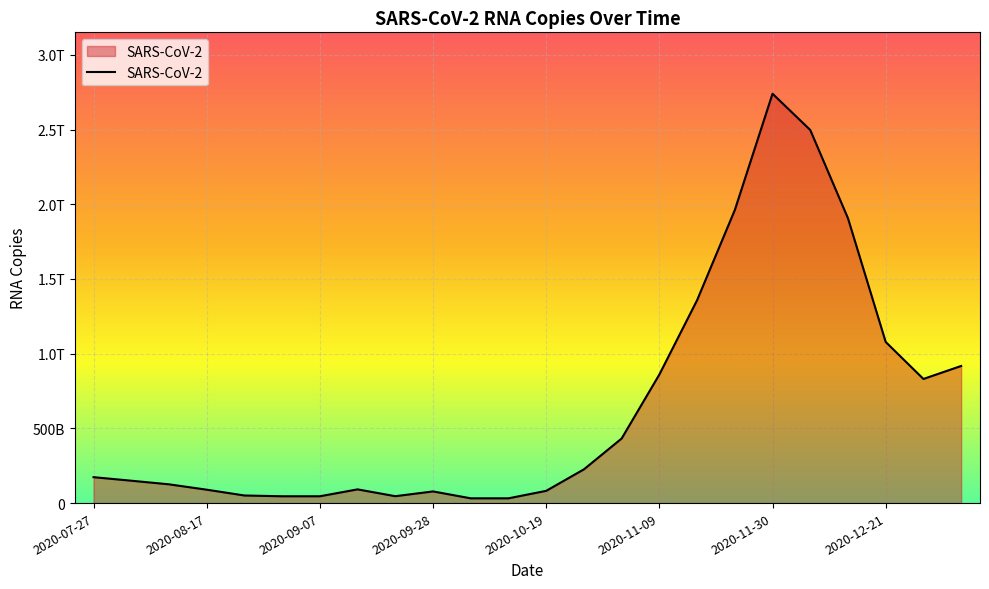

Where does the data first go above 173461966781?

2020-07-27